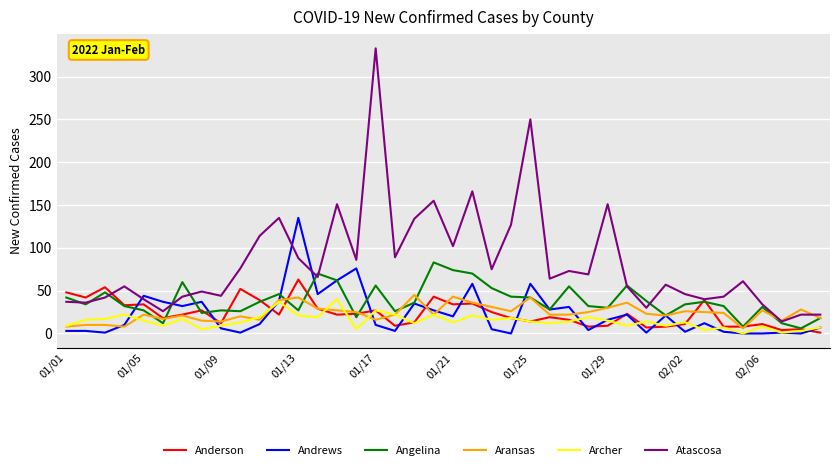

What is the highest value of the Atascosa series?

333